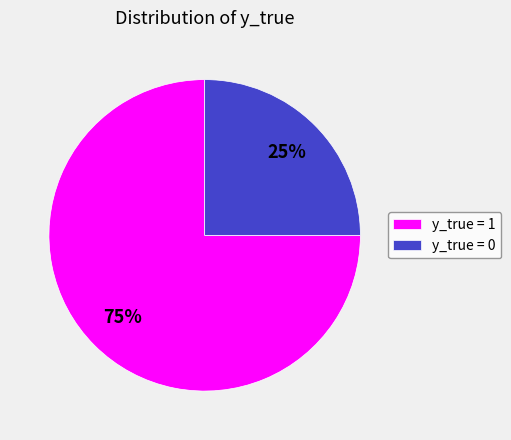

Between y_true = 1 and y_true = 0, which is larger?

y_true = 1